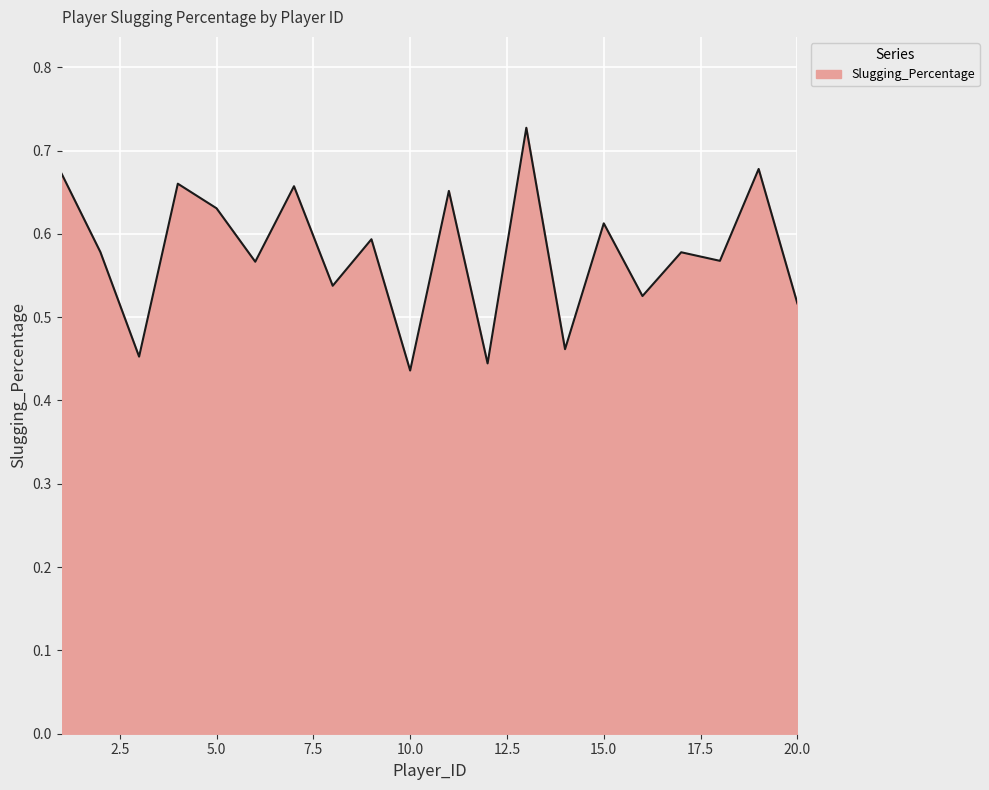

Count the values in the range 0 to 1.

20